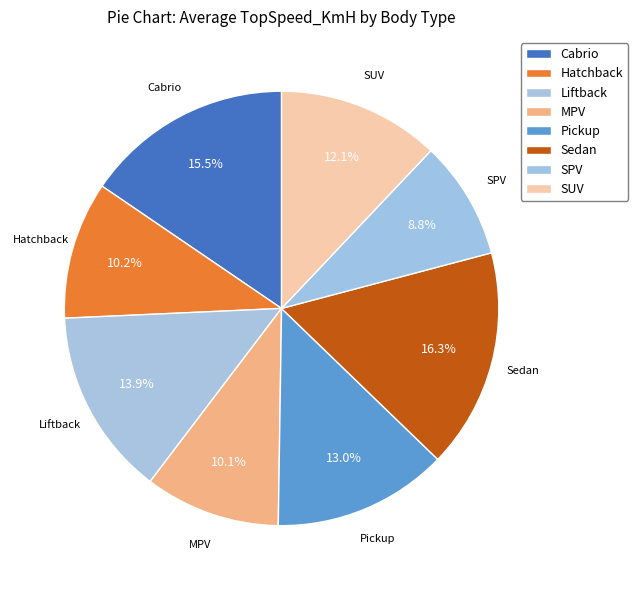

Which has a higher value, Pickup or Sedan?

Sedan